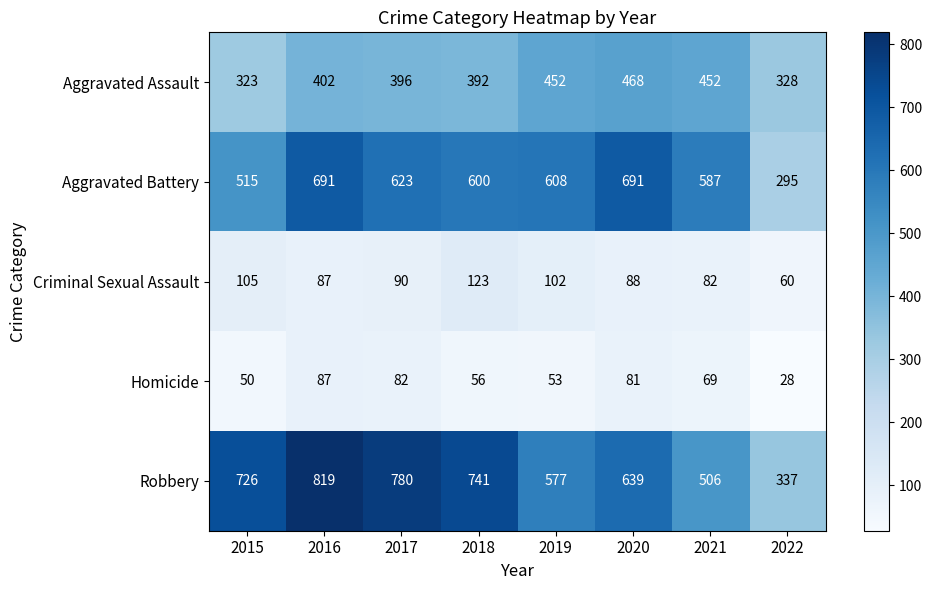

What is the maximum value for Aggravated Assault?

468